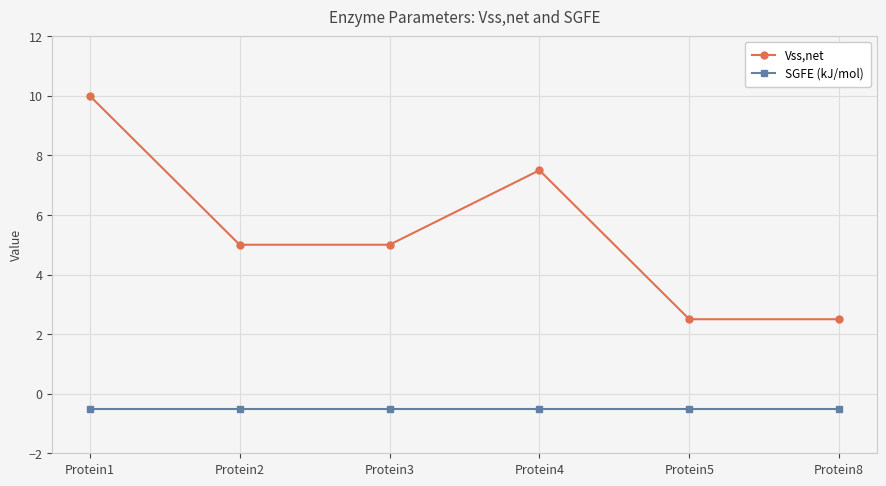

What is the value of the SGFE (kJ/mol) point at the 2nd from the left?

-0.5